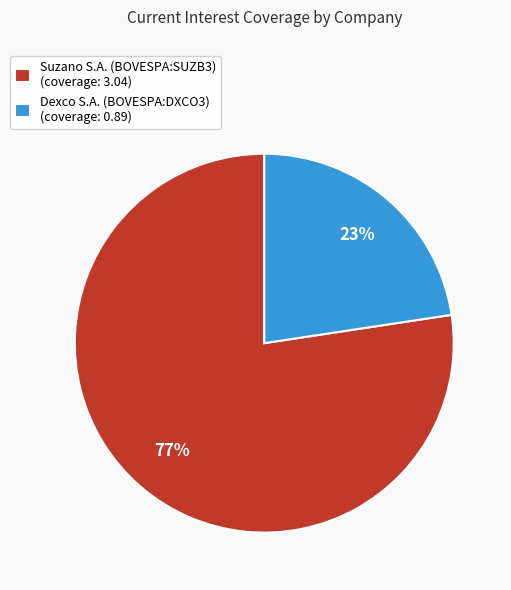

Rank the categories by value from lowest to highest.

Dexco S.A. (BOVESPA:DXCO3), Suzano S.A. (BOVESPA:SUZB3)